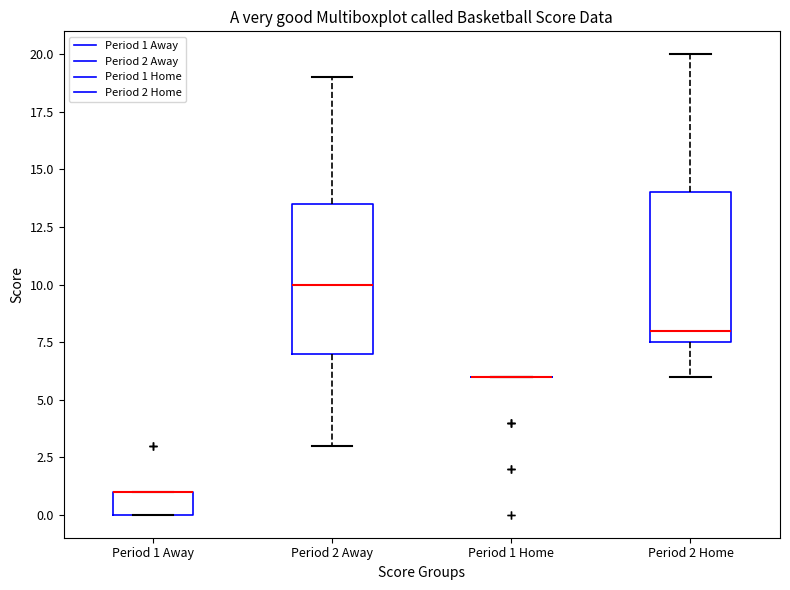

Reading left to right, read every box against the y-axis: the position of its median line, the range the box covers, and the ends of its whiskers. The values are not printed on the chart, so give them approximately, as read against the axis.

Period 1 Away: median 1.0 (drawn on the box's upper edge), box 0.0 to 1.0, whiskers 0.0 to 1.0
Period 2 Away: median 10.0, box 7.0 to 13.5, whiskers 3.0 to 19.0
Period 1 Home: box collapsed to a line at 6.0, whiskers 6.0 to 6.0
Period 2 Home: median 8.0, box 7.5 to 14.0, whiskers 6.0 to 20.0